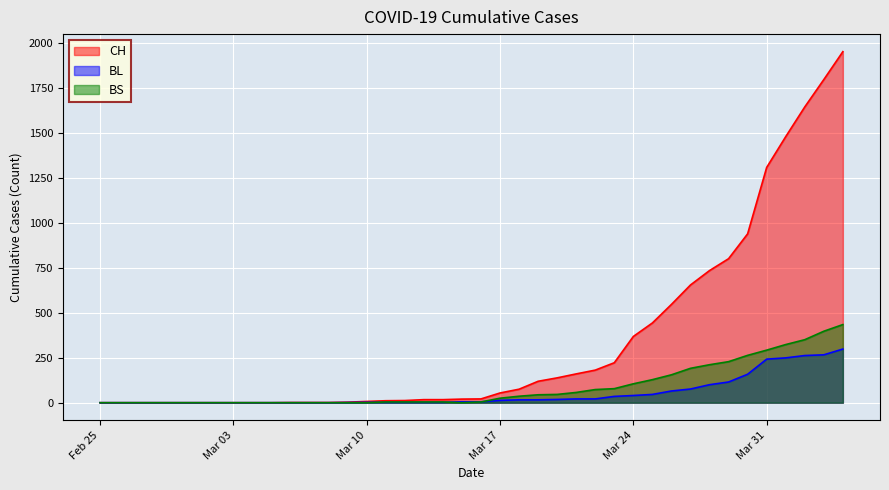

Which series has the largest total across all categories?

CH